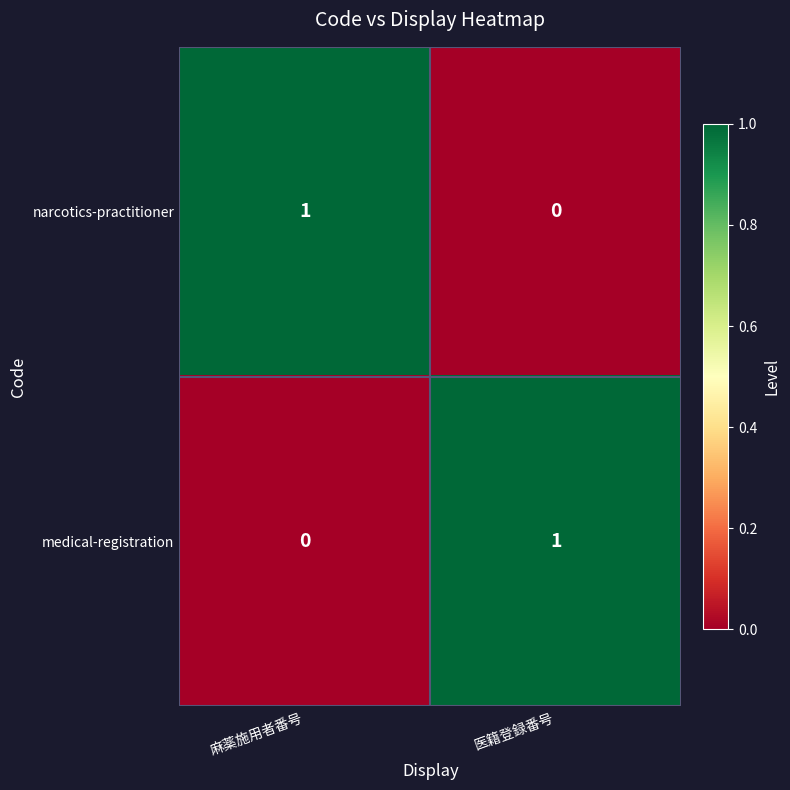

Is it true that medical-registration equals 2 at 医籍登録番号?

False